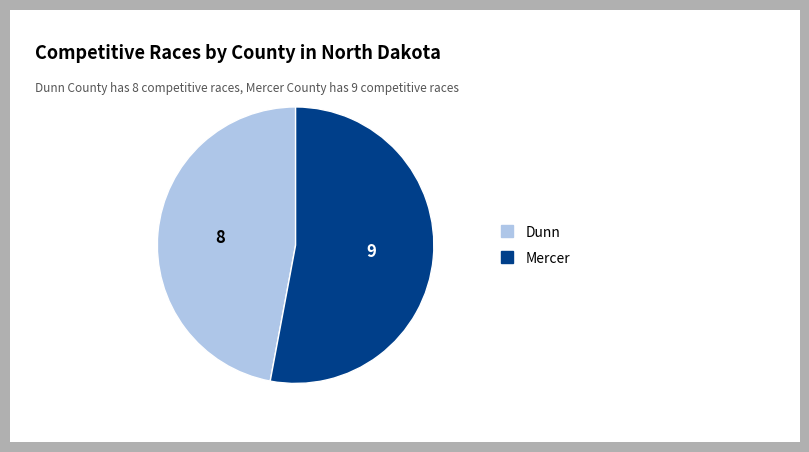

Do Dunn and Mercer together represent more than half of the pie?

Yes